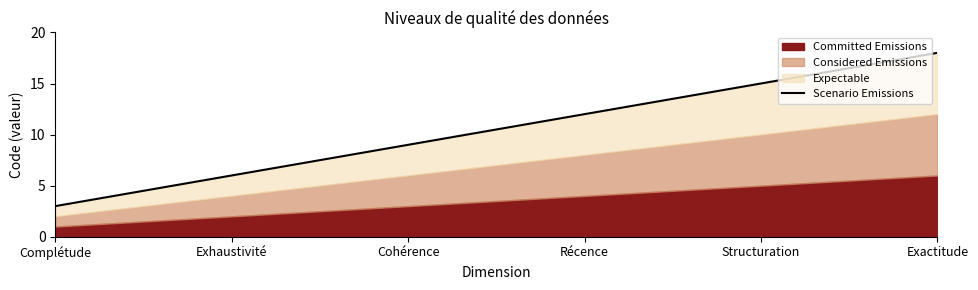

What is the change in value from Récence to Structuration?

+3